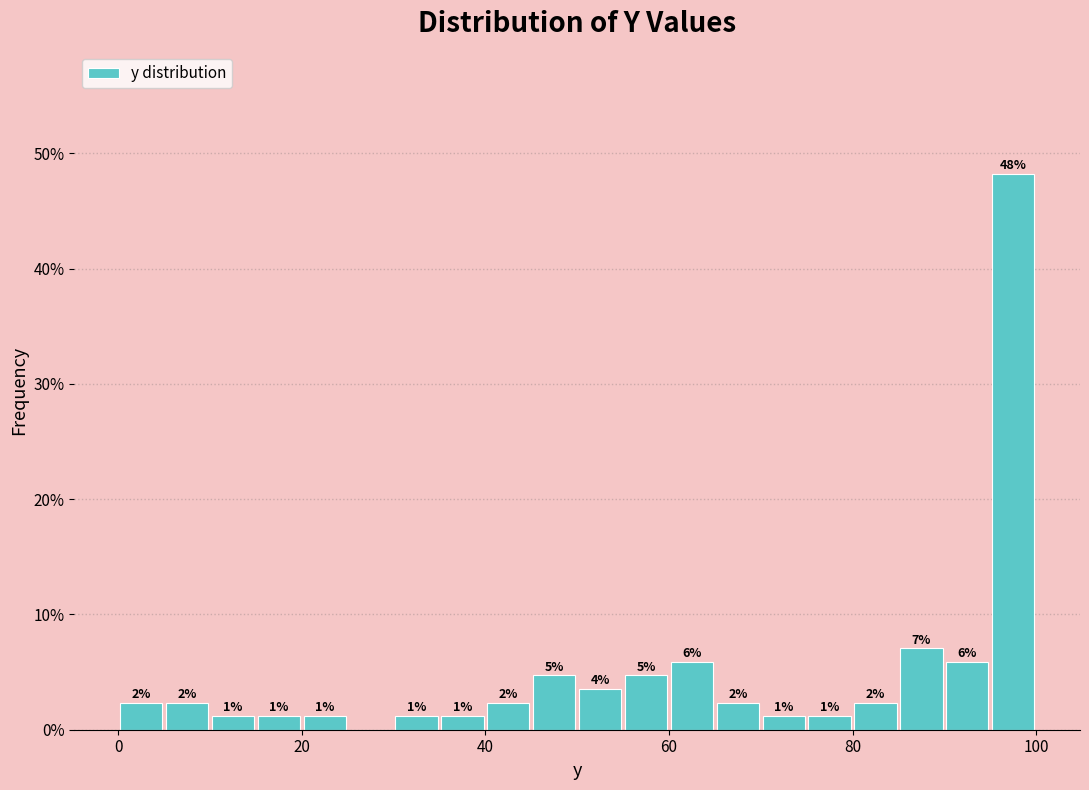

Around what value on the x-axis is the tallest bar? Give the approximate position of its centre, as read against the axis.

98